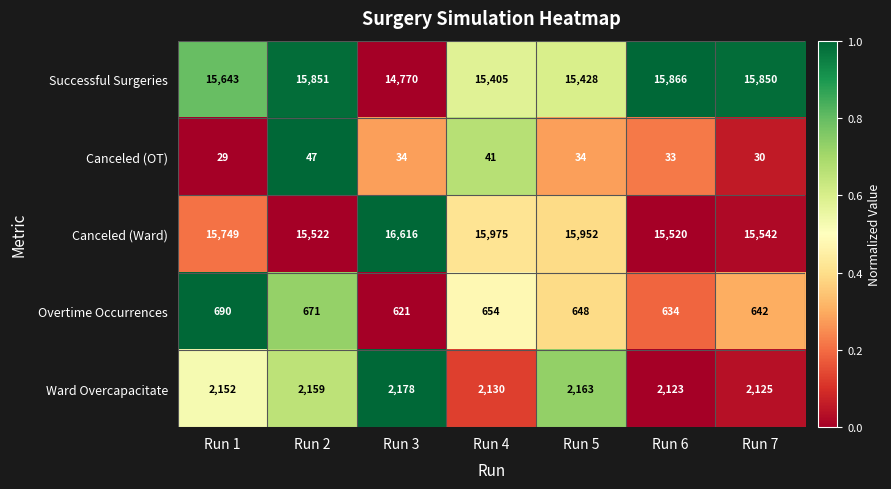

True or false: Overtime Occurrences has a value of 690 at Run 1.

True